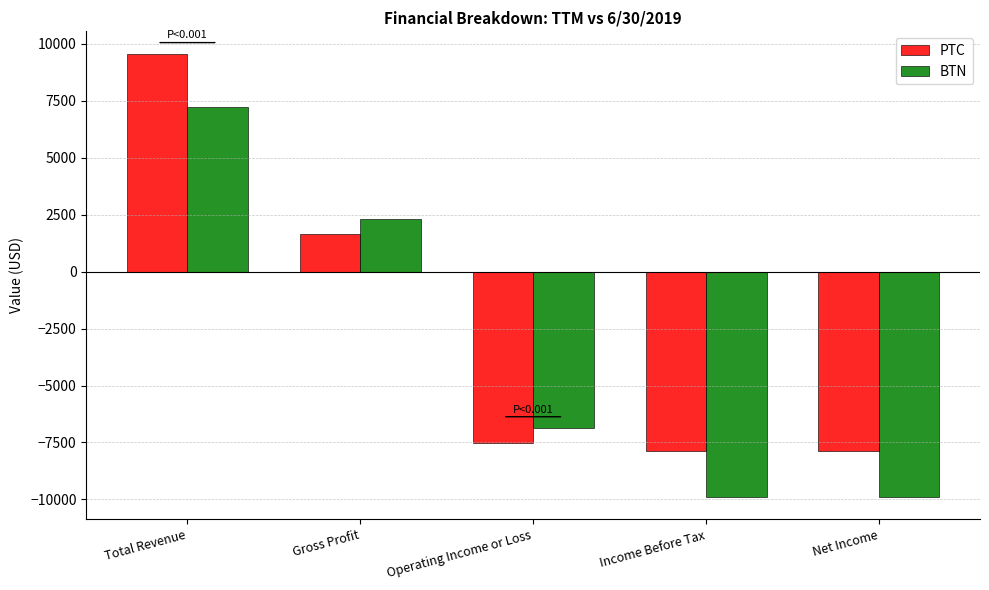

Rank the series by their average value, from highest to lowest.

PTC, BTN